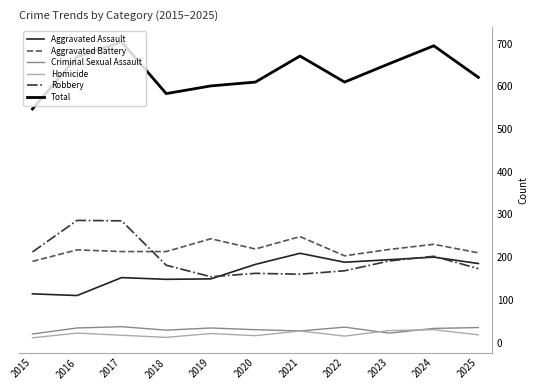

The value of Robbery at 2019 is 154. True or false?

True